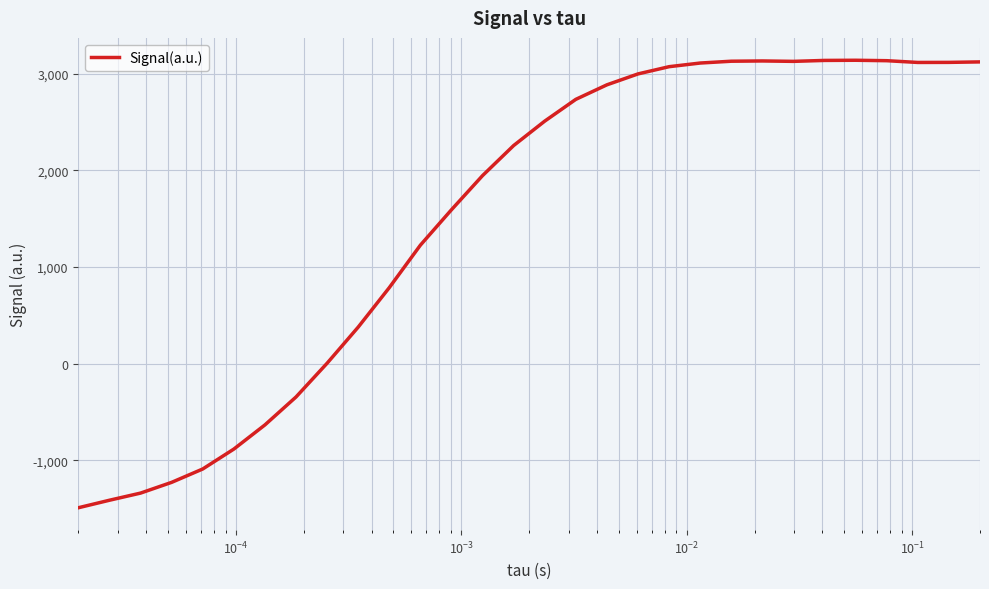

What is the difference between the maximum and minimum values?

4627.4